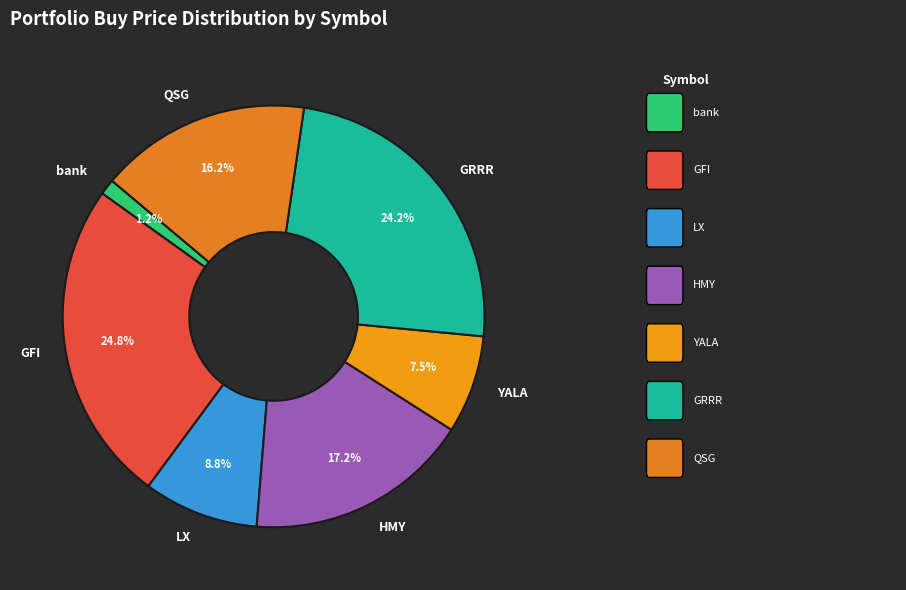

How many slices are in this pie chart?

7